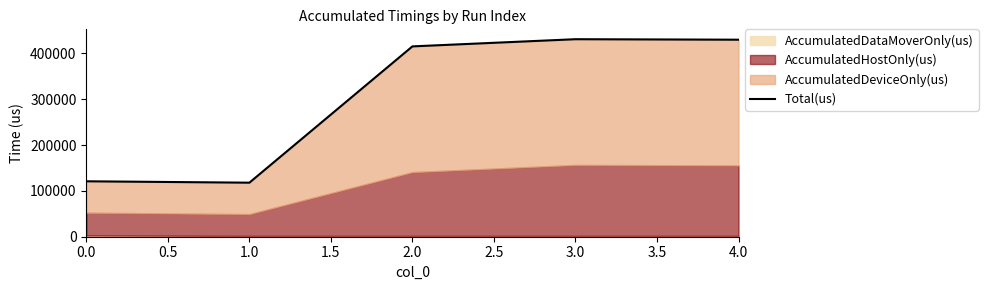

How many lines are shown in the chart?

1